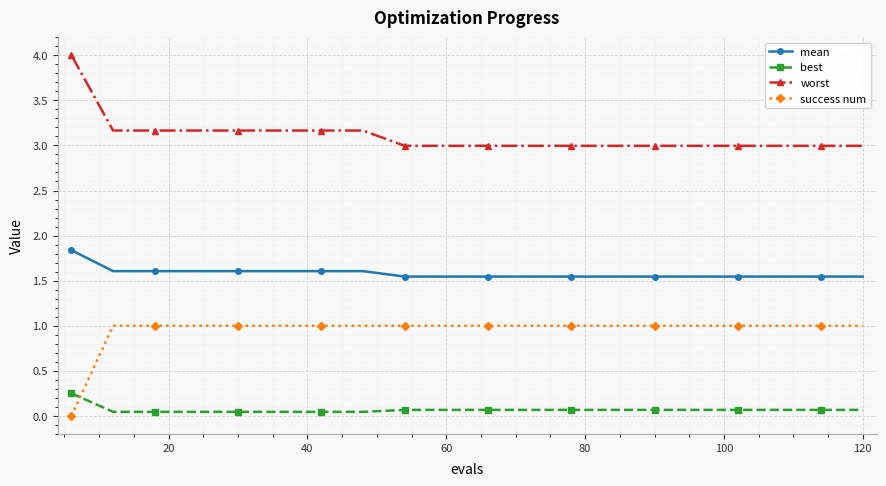

True or false: mean and worst cross at least once.

False